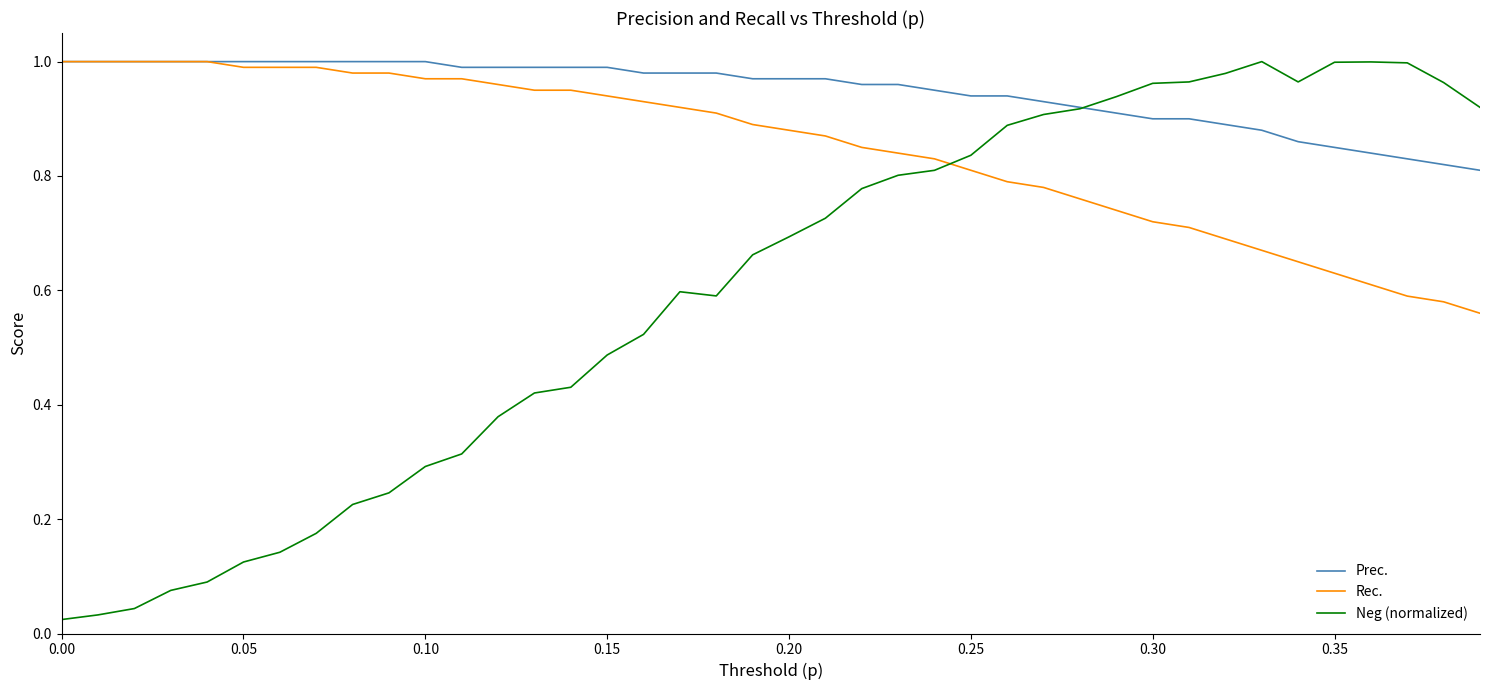

Which series has the largest total across all categories?

Prec.